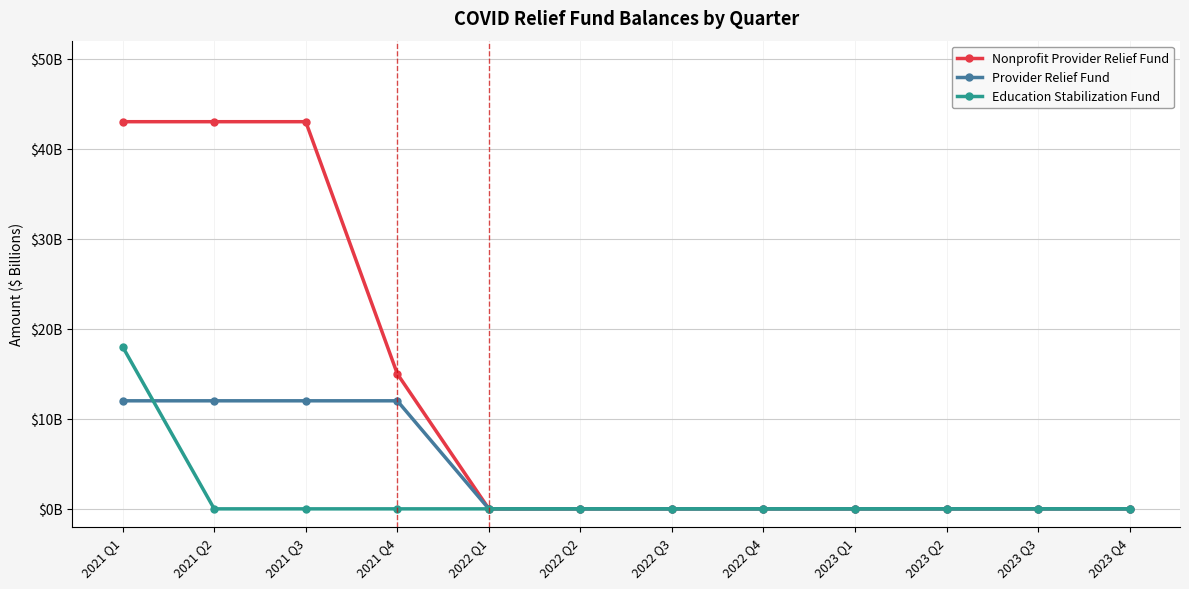

Which series changed the most between 2023 Q2 and 2023 Q4?

Nonprofit Provider Relief Fund